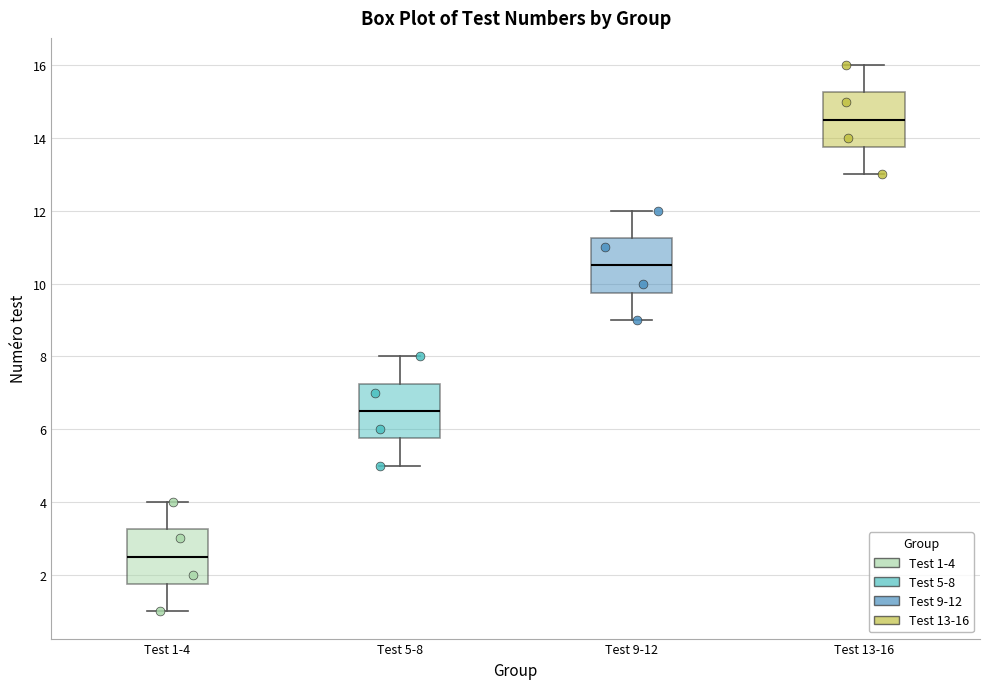

Where is the lower edge of the box for Test 13-16 on the y-axis? The values are not printed on the chart, so give them approximately, as read against the axis.

13.8